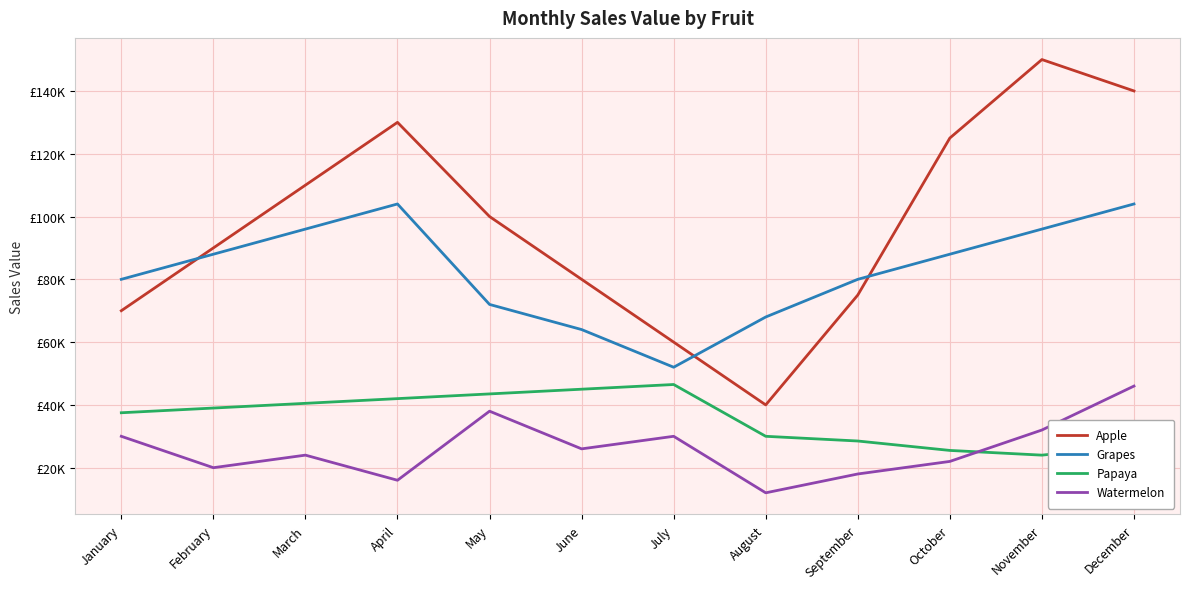

Does the chart display data point markers on the line(s)?

No